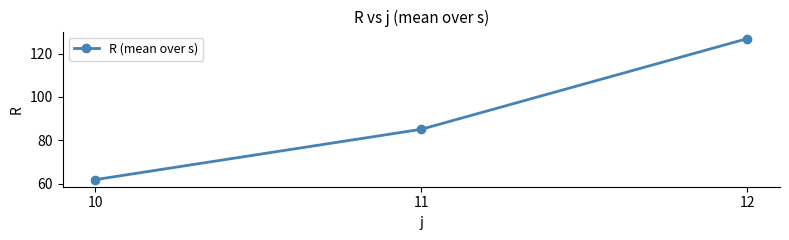

What is the difference between the values at 10 and 11?

23.2